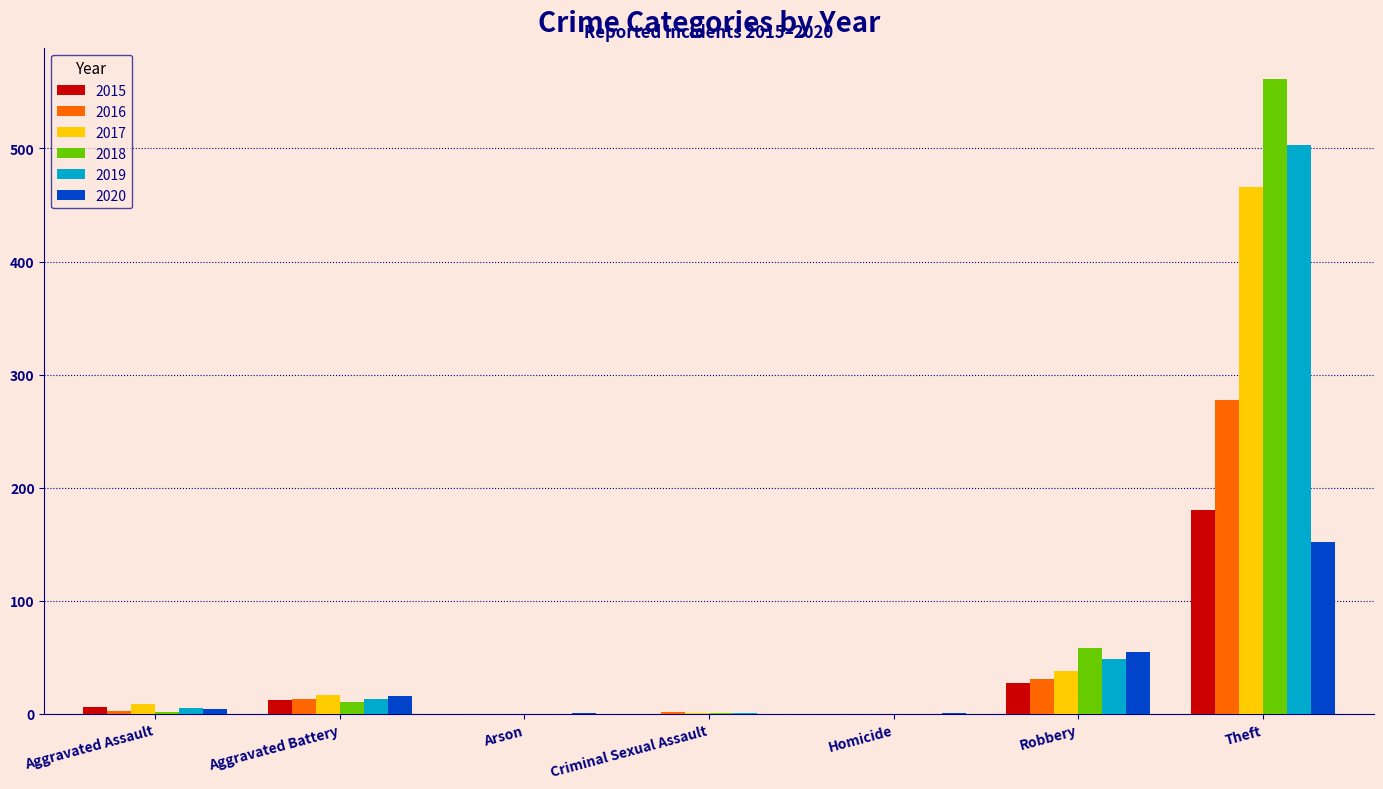

Is the value of 2020 at Homicide greater than the value of 2016 at Aggravated Battery?

No